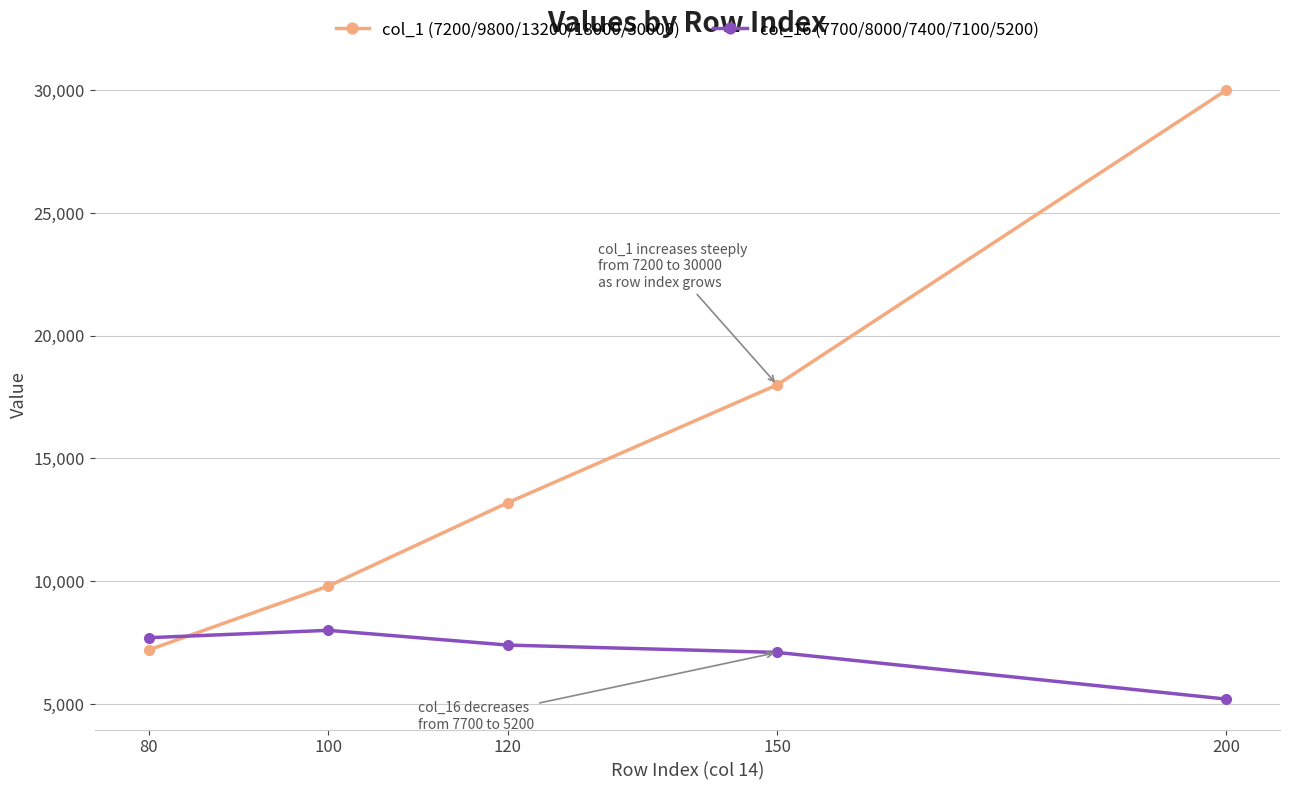

Which series has the largest range (max minus min)?

col_1 (7200/9800/13200/18000/30000)